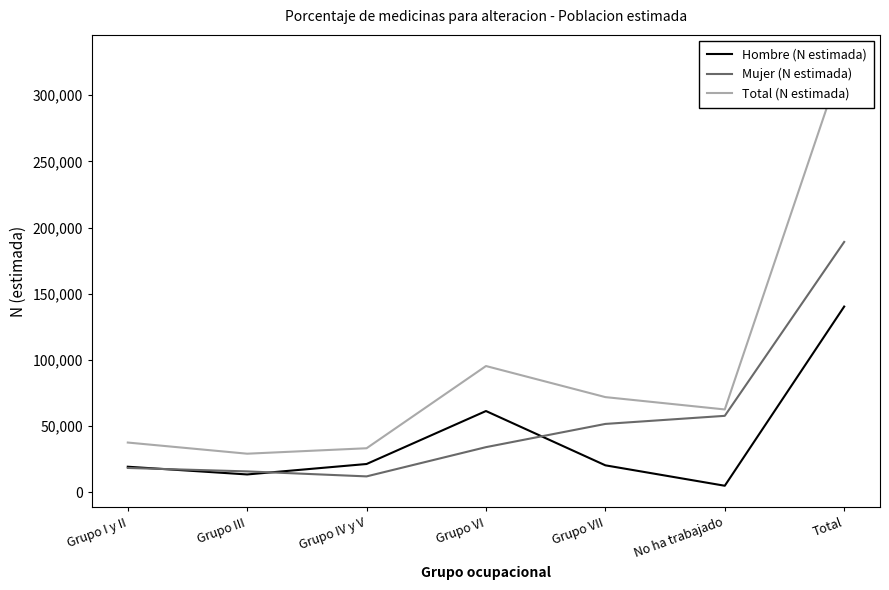

Which category has the lowest value across all series?

No ha trabajado